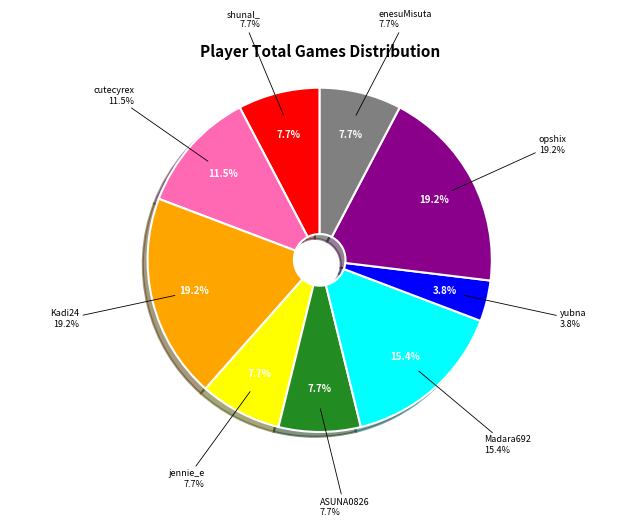

Does Kadi24 account for over 50% of the chart?

No